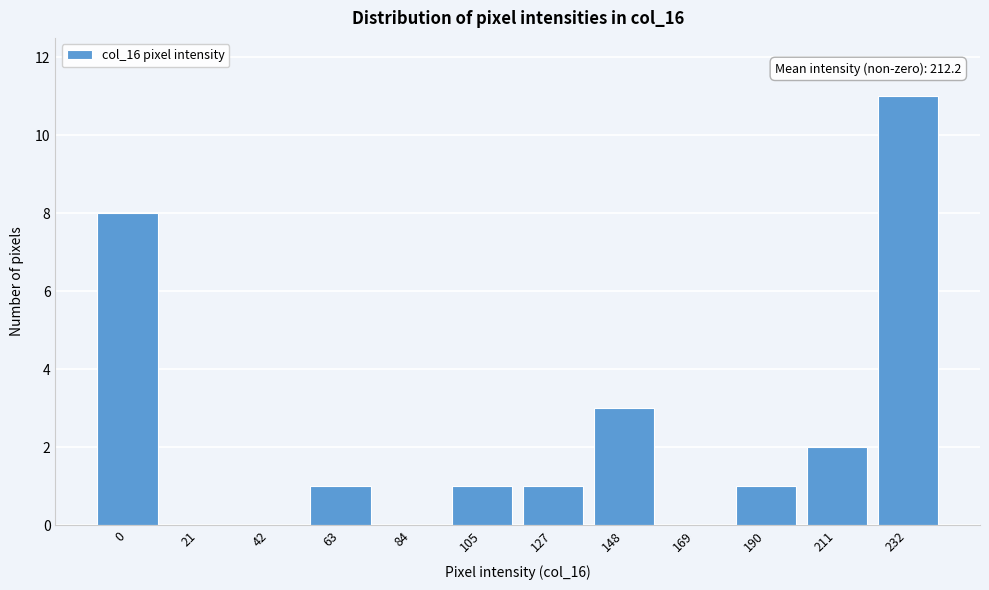

At which label is the value closest to 5?

148